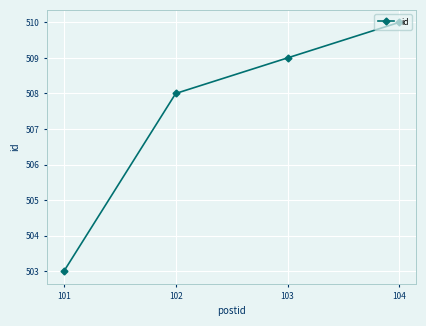

Count the values in the range 508 to 510.

3